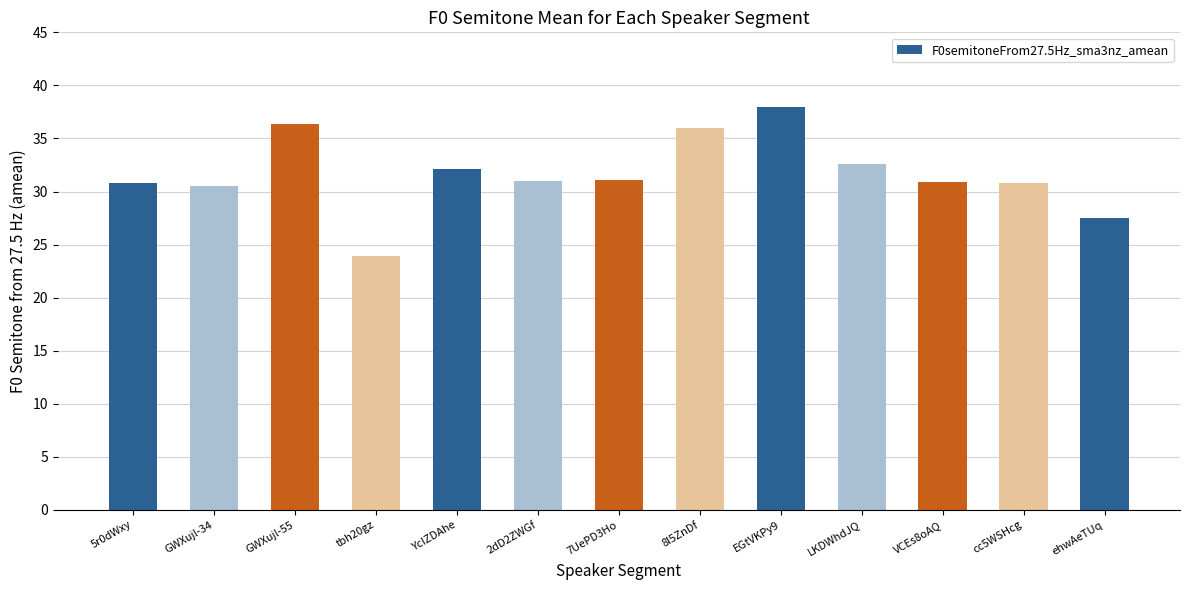

Which category has the lowest value across all series?

tbh20gz